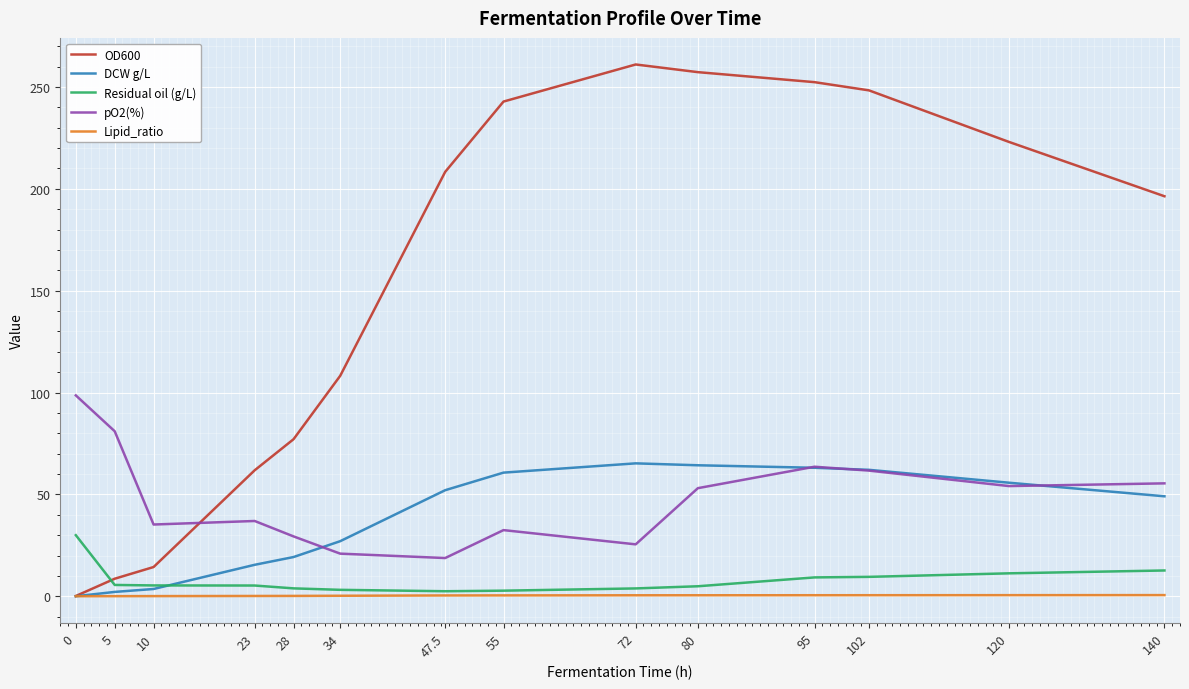

True or false: DCW g/L and pO2(%) intersect in this chart.

True